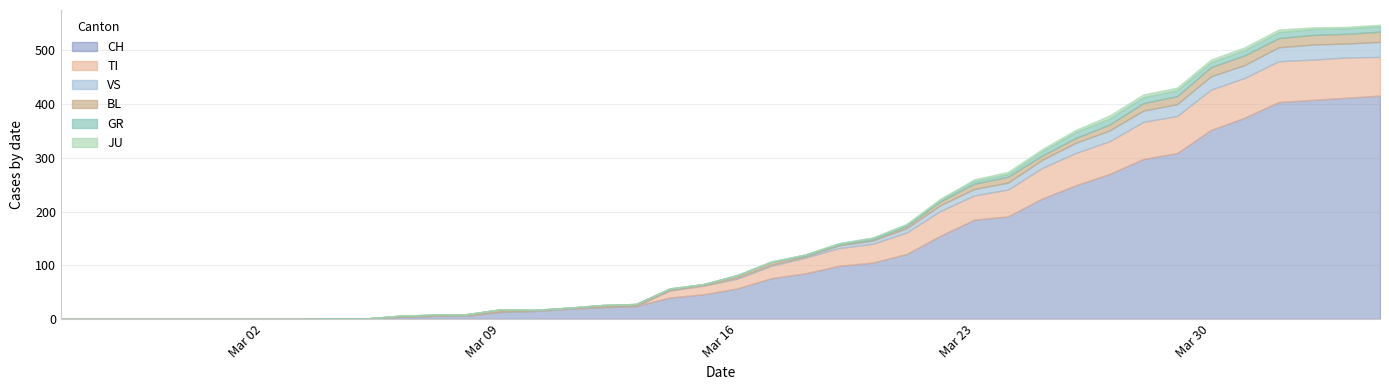

What is the maximum value shown in the chart?

416